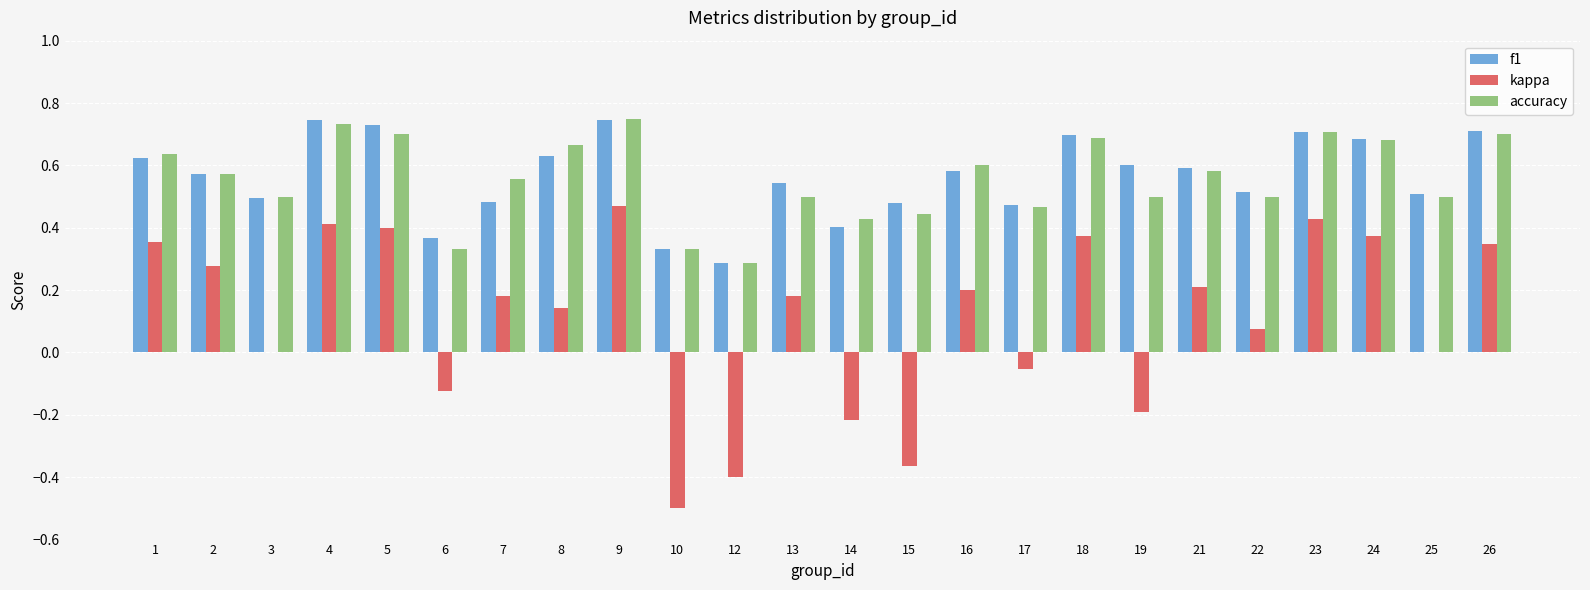

Is the value of f1 at 4 greater than the value of kappa at 24?

Yes